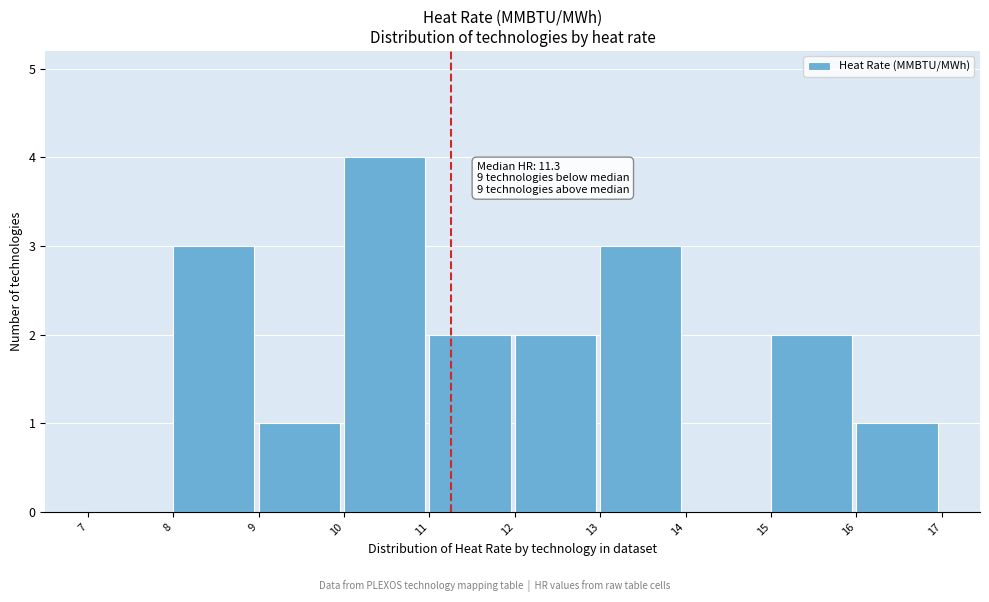

Over which range of the x-axis is the bar tallest?

10 to 11